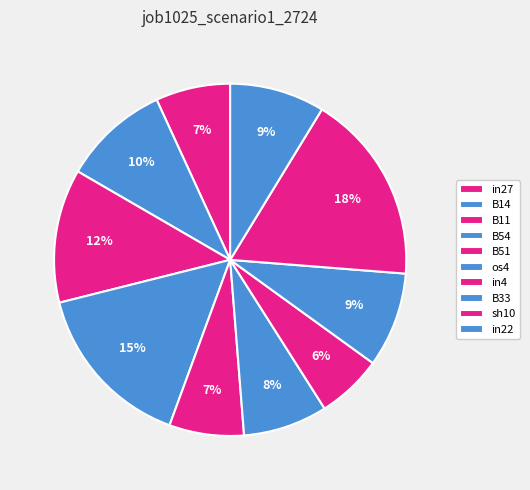

How many slices are in this pie chart?

10